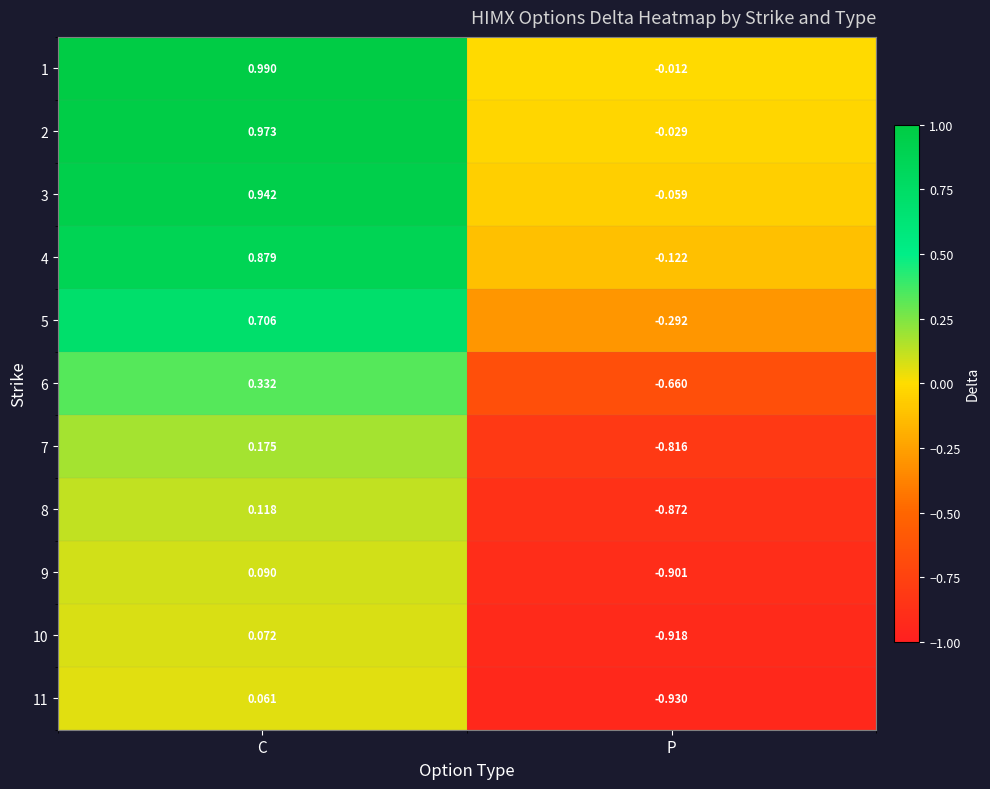

Which category has the highest value across all series?

C